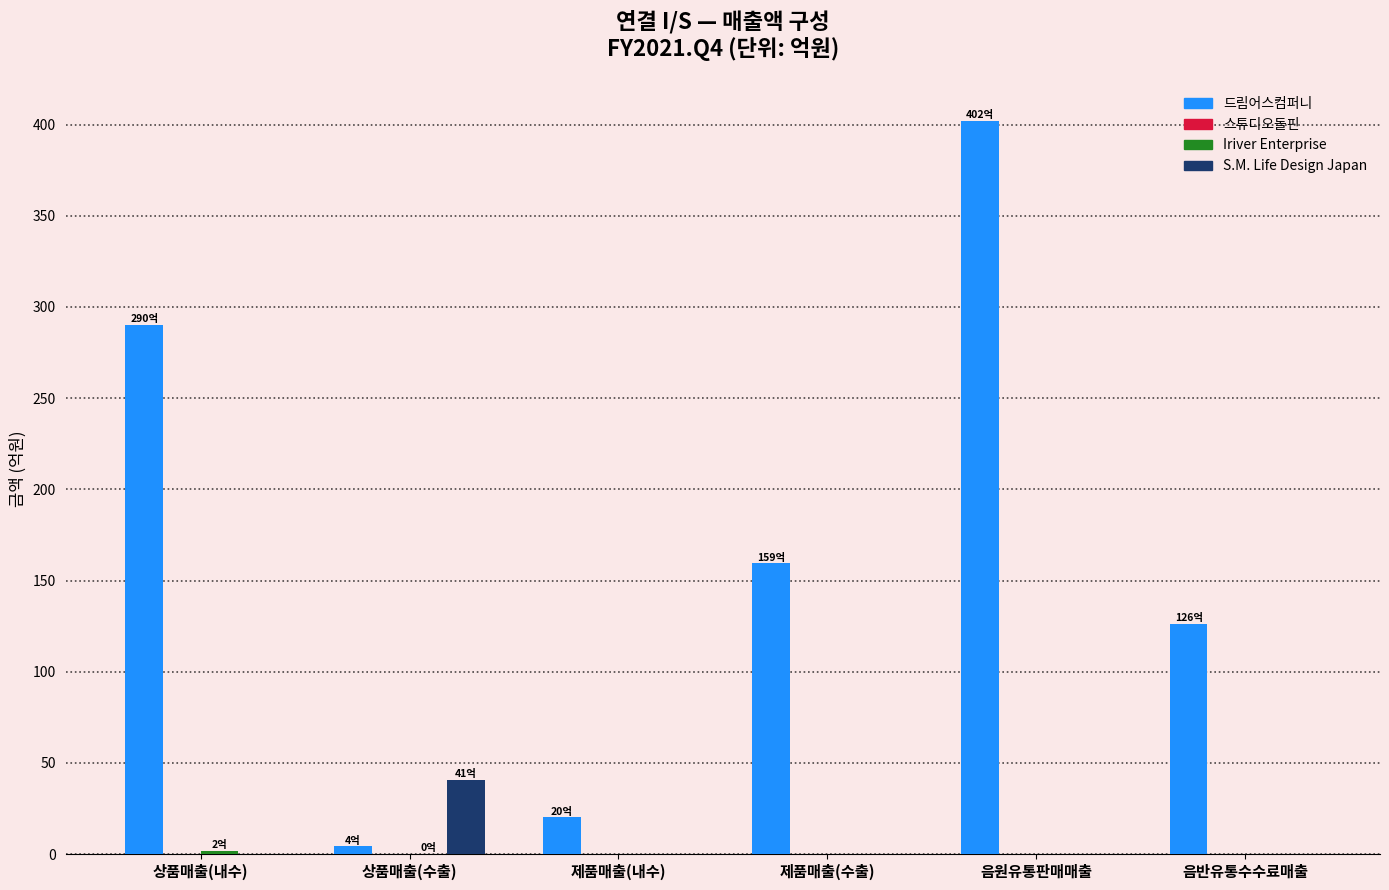

What is the sum of all S.M. Life Design Japan values?

40.9